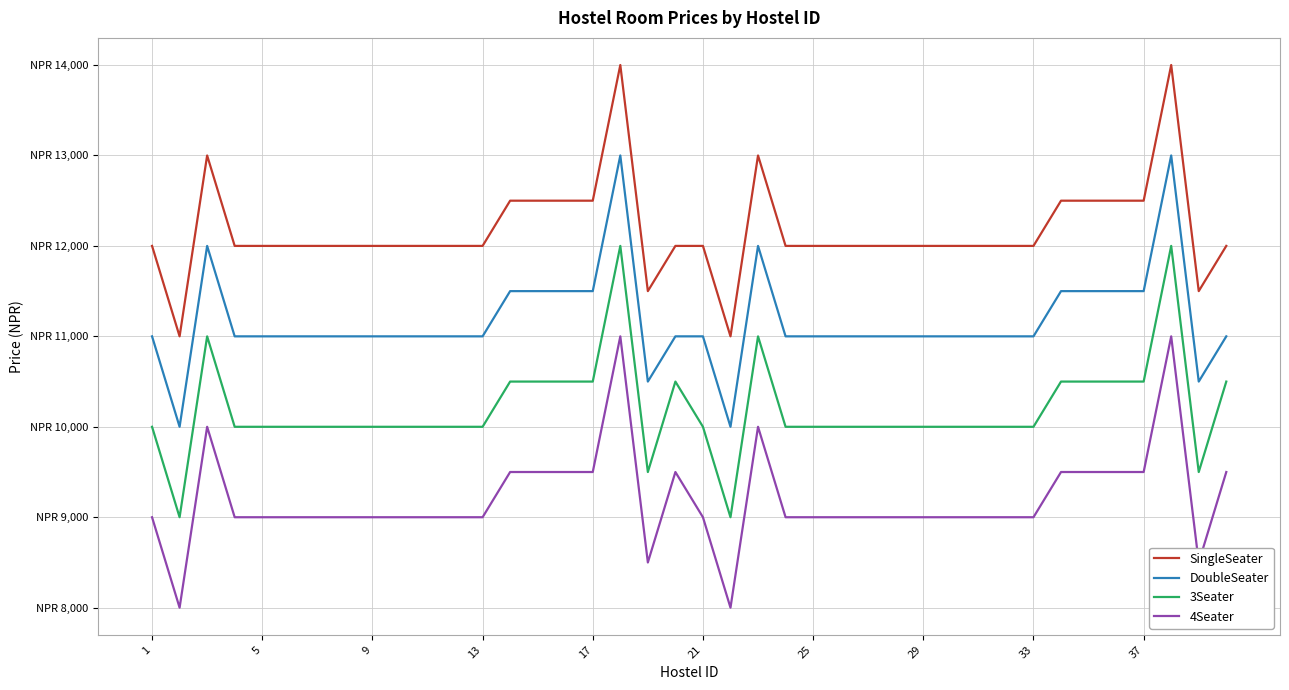

What are all the series names shown in the legend?

SingleSeater, DoubleSeater, 3Seater, 4Seater